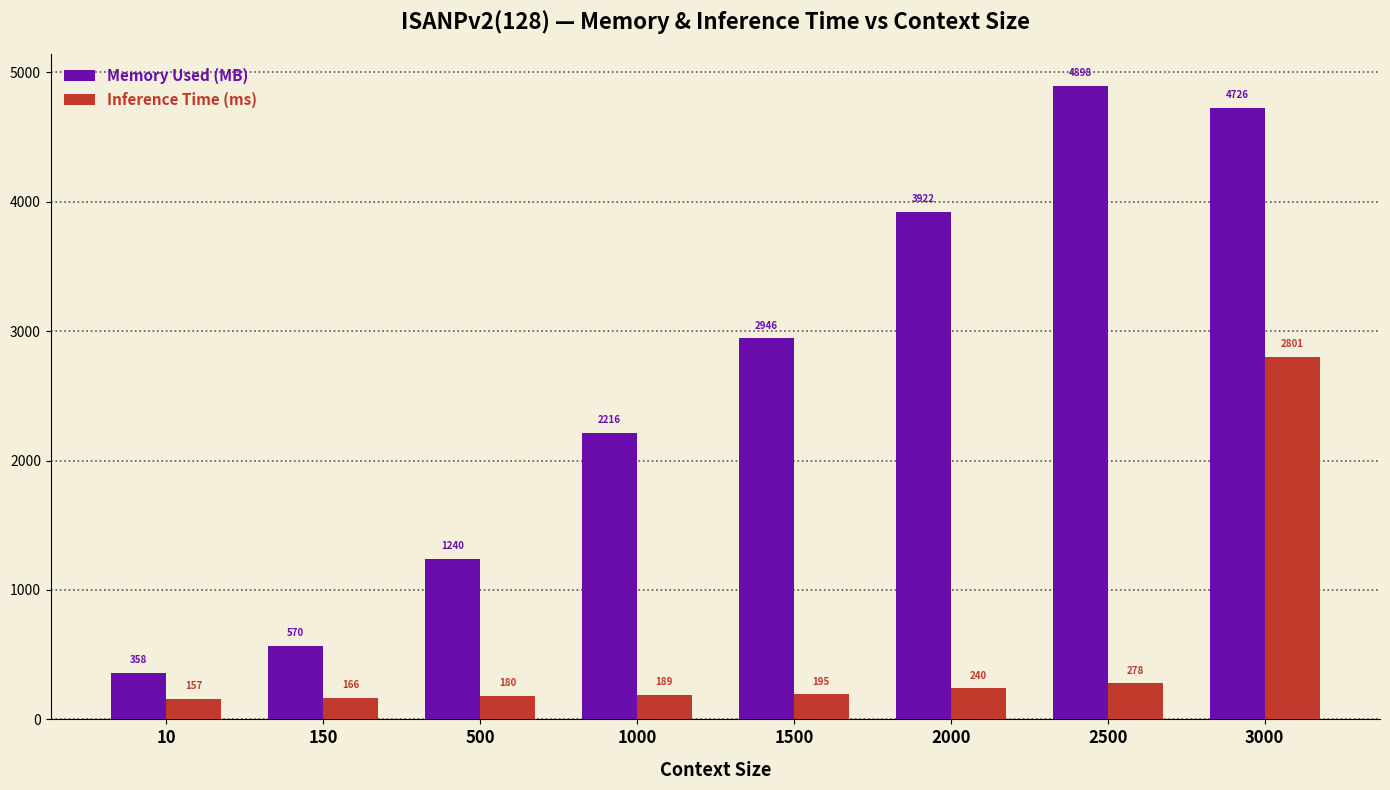

At how many categories does at least one series exceed 3077?

3